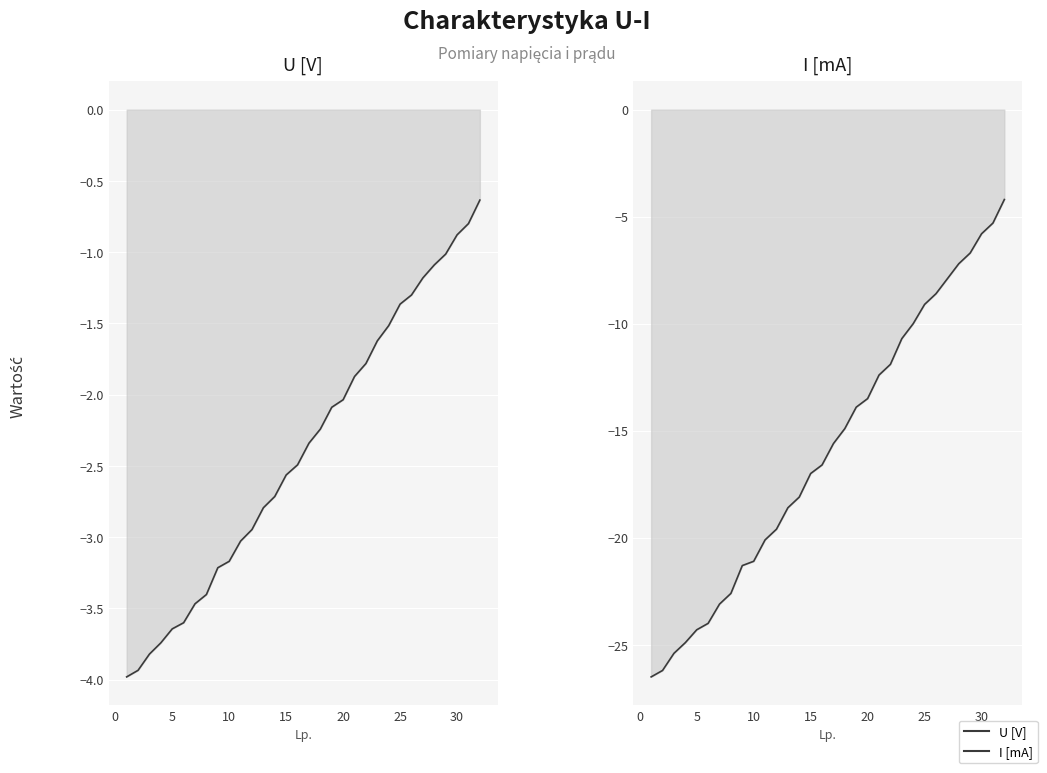

Which series has the widest spread of values?

I [mA]